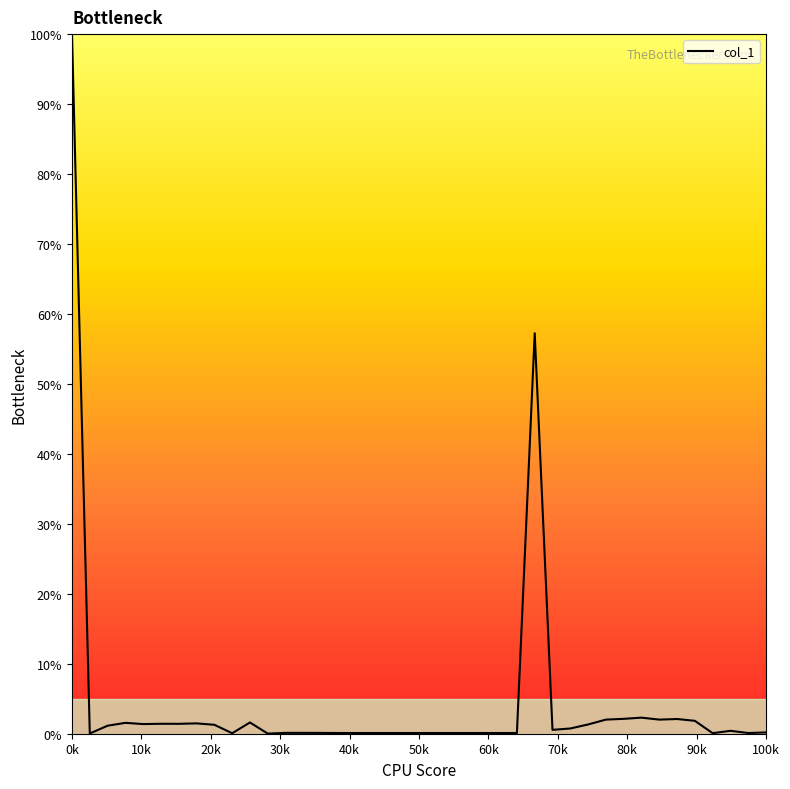

What is the difference between the maximum and minimum values?

100.0